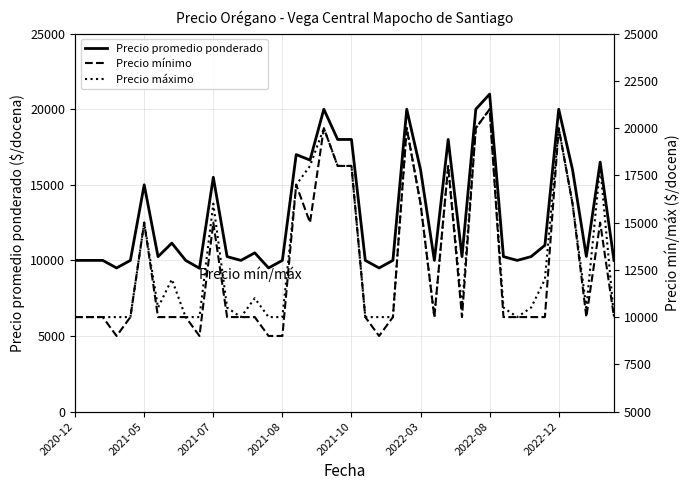

True or false: Precio máximo has a value of 13698 at 33.

False